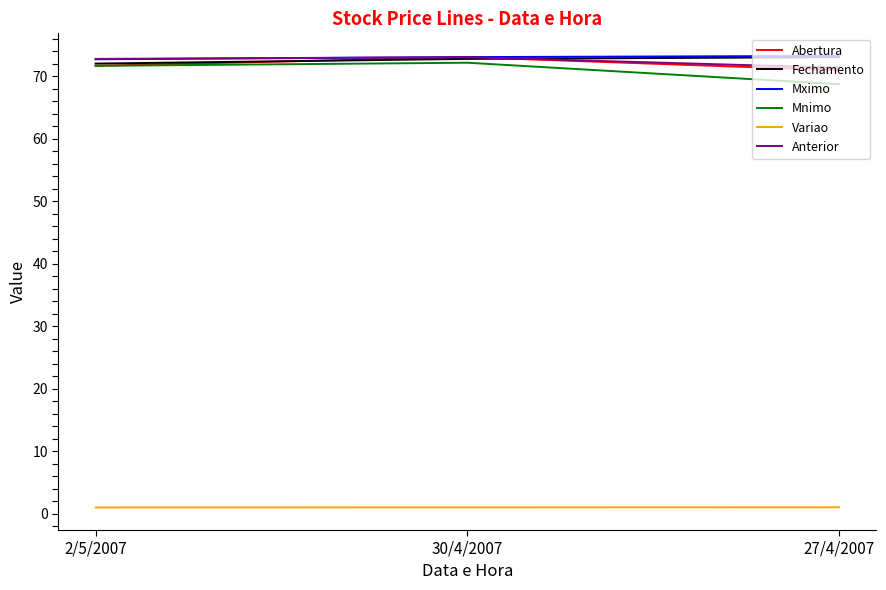

What is the maximum value for Abertura?

73.1